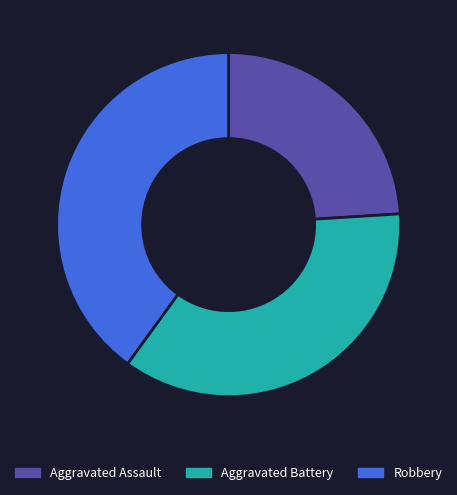

Which category has the smallest portion of the pie?

Aggravated Assault